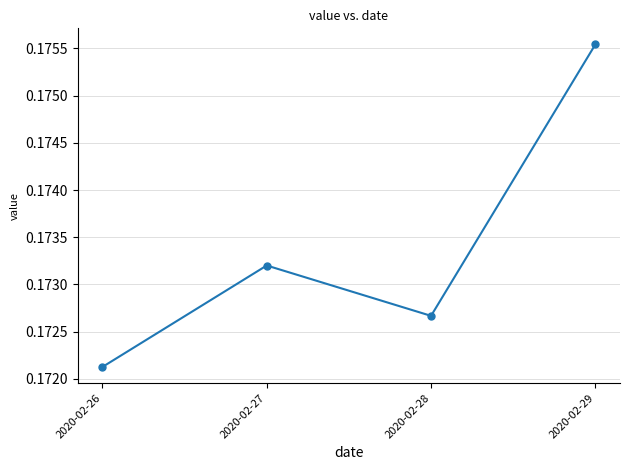

Rank the categories by value from highest to lowest.

2020-02-29, 2020-02-27, 2020-02-28, 2020-02-26